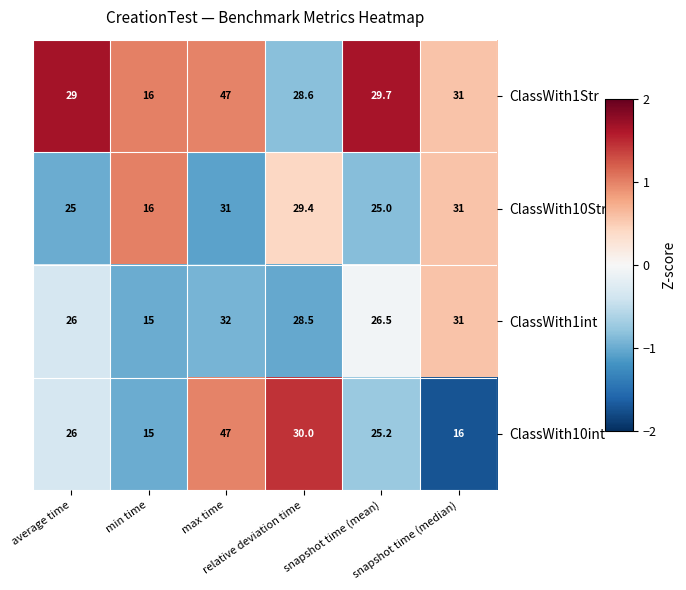

At how many categories does at least one series exceed 23?

5